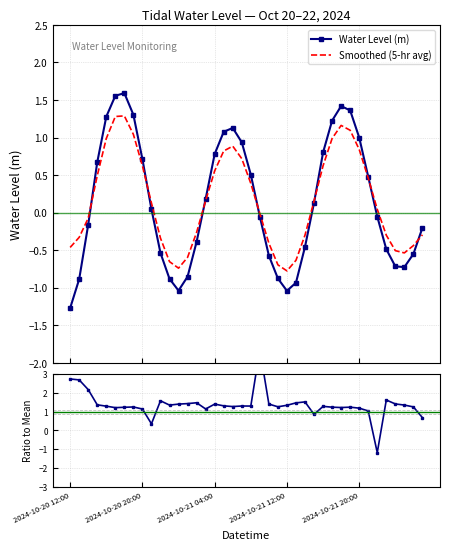

In Smoothed (5-hr avg), how many points are lower than both neighbors (excluding endpoints)?

3